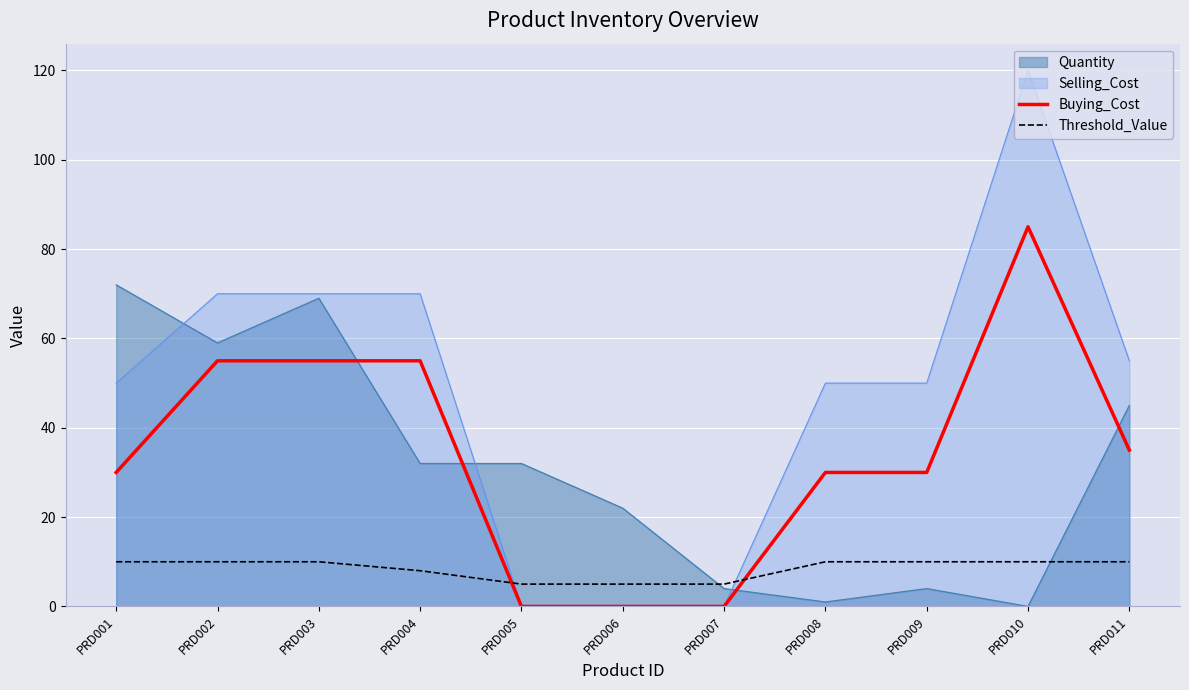

Where is Buying_Cost nearest to the value 42?

PRD011